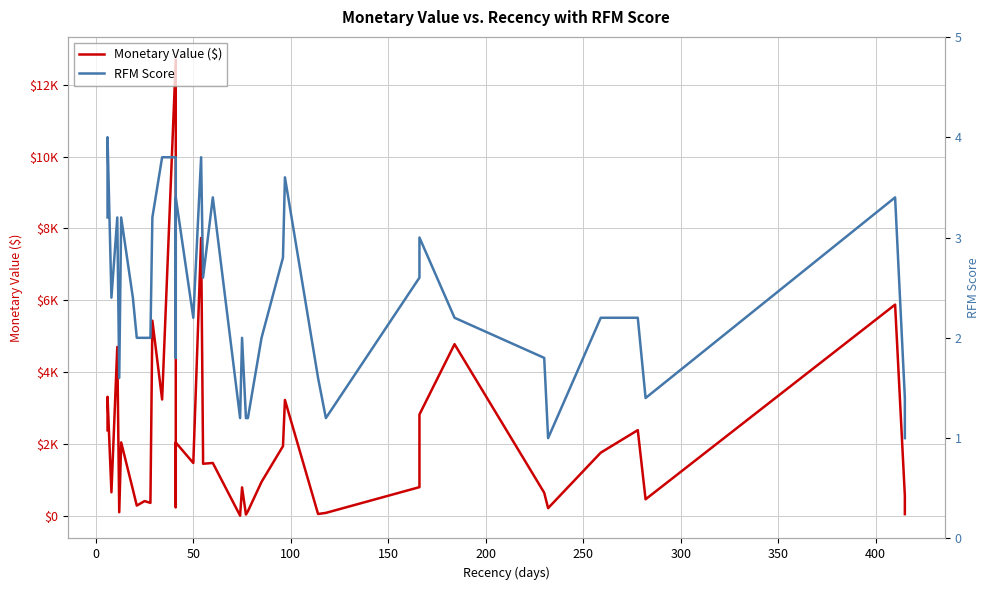

What is the highest value of the RFM Score series?

4.0